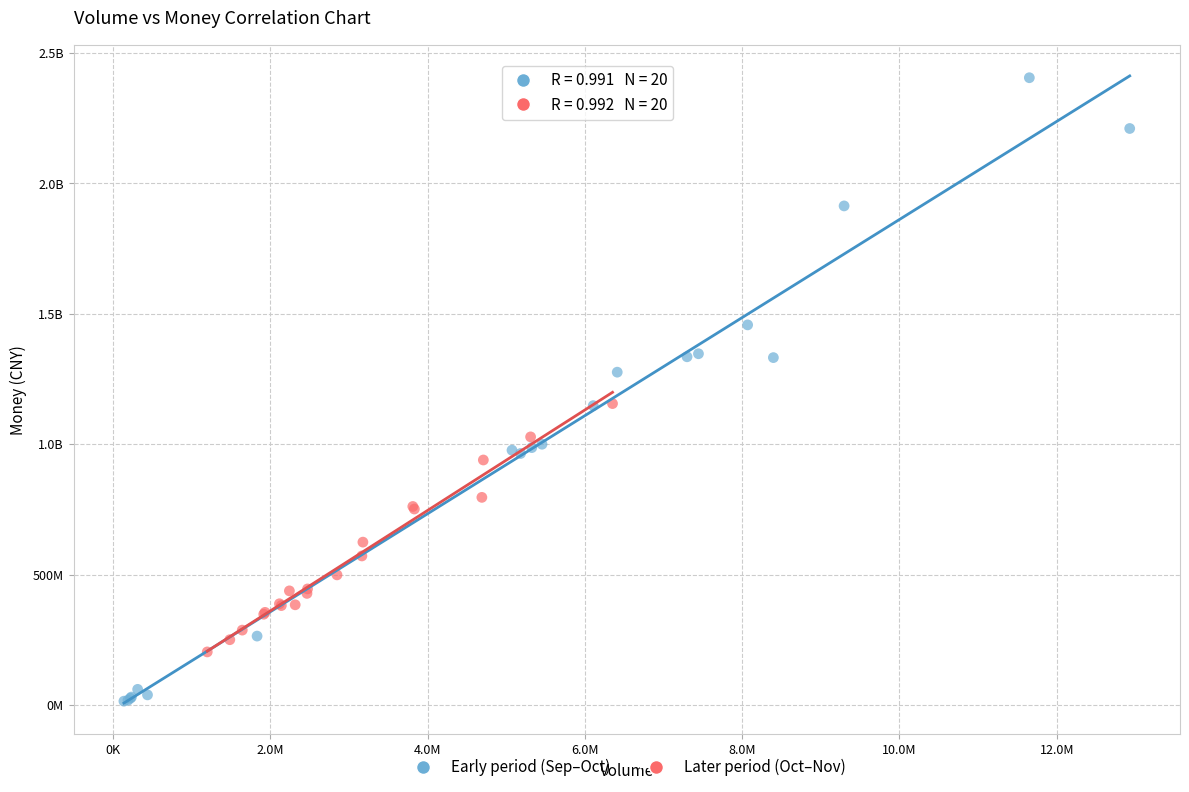

What are all the series names shown in the legend?

Early period (Sep–Oct), Later period (Oct–Nov)